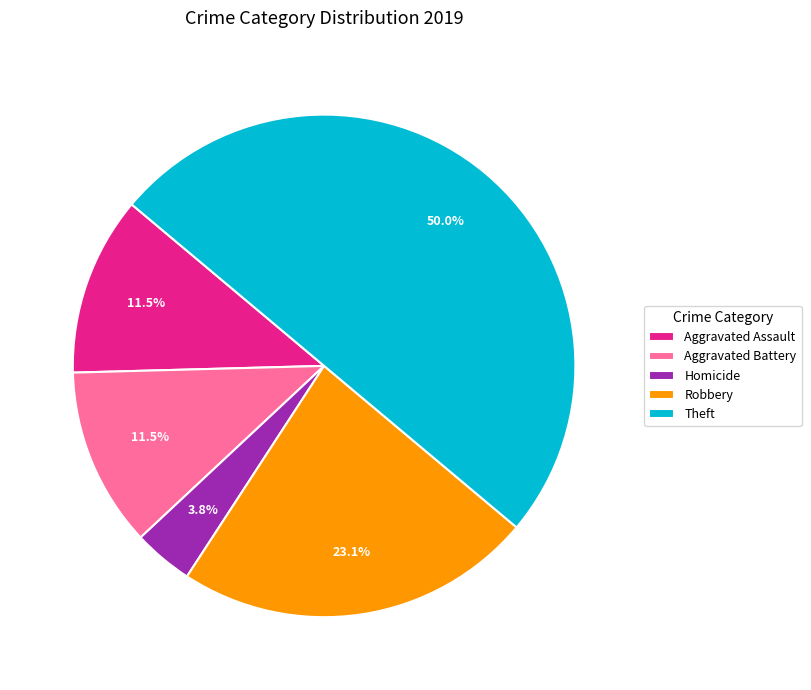

Which slice is the smallest?

Homicide